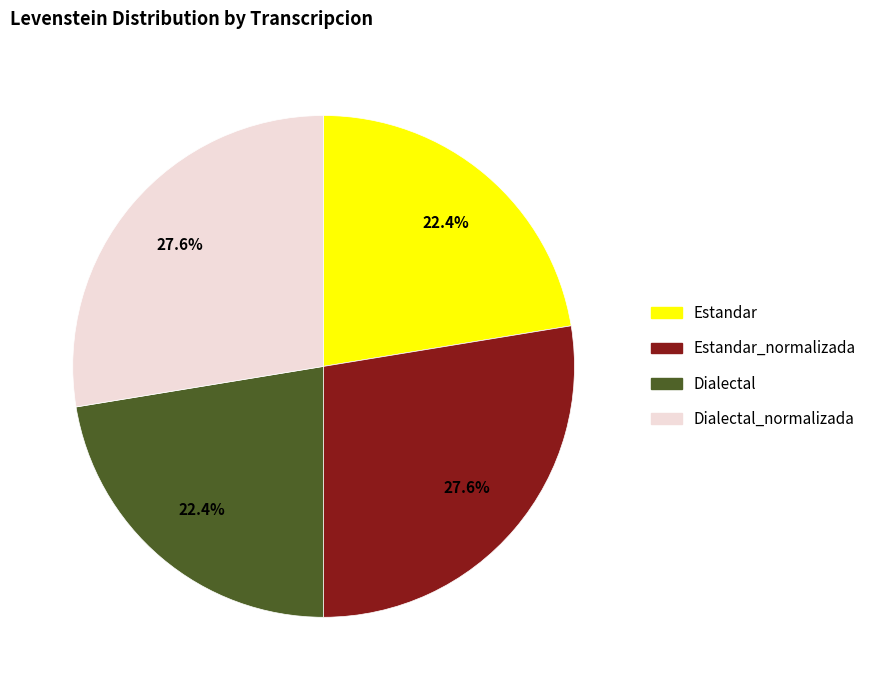

Does Dialectal_normalizada represent more than half of the total?

No